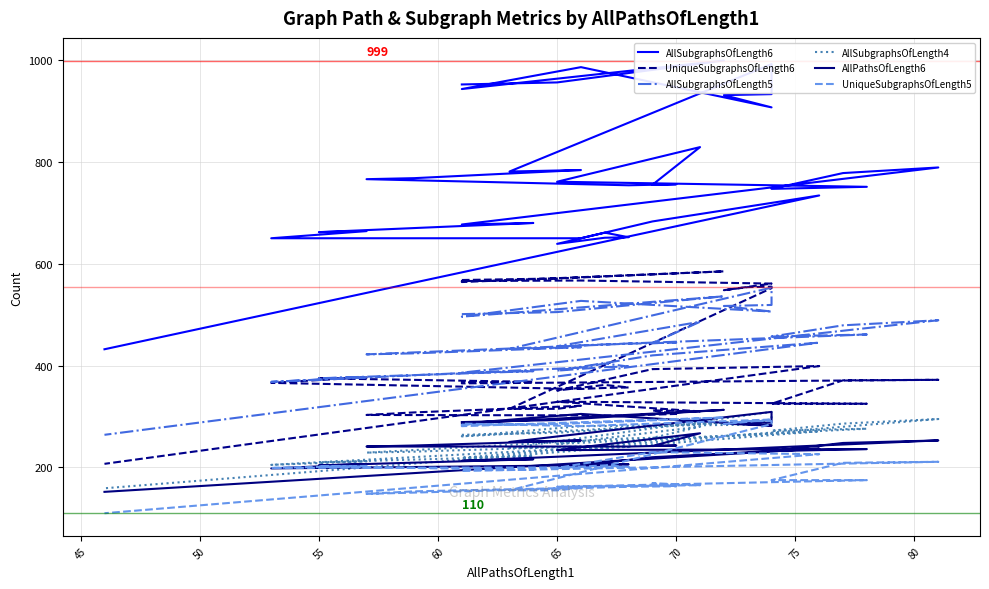

How many values in the AllSubgraphsOfLength4 series exceed 257?

19